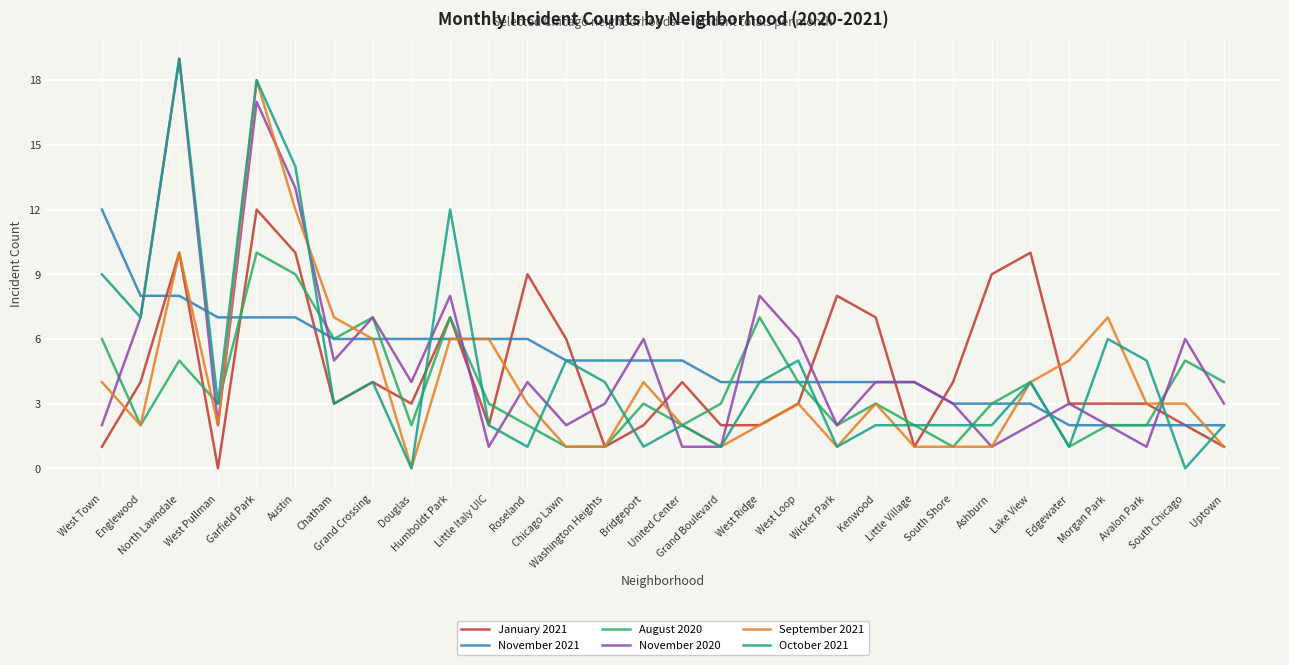

At which category does the chart reach its peak across all series?

North Lawndale